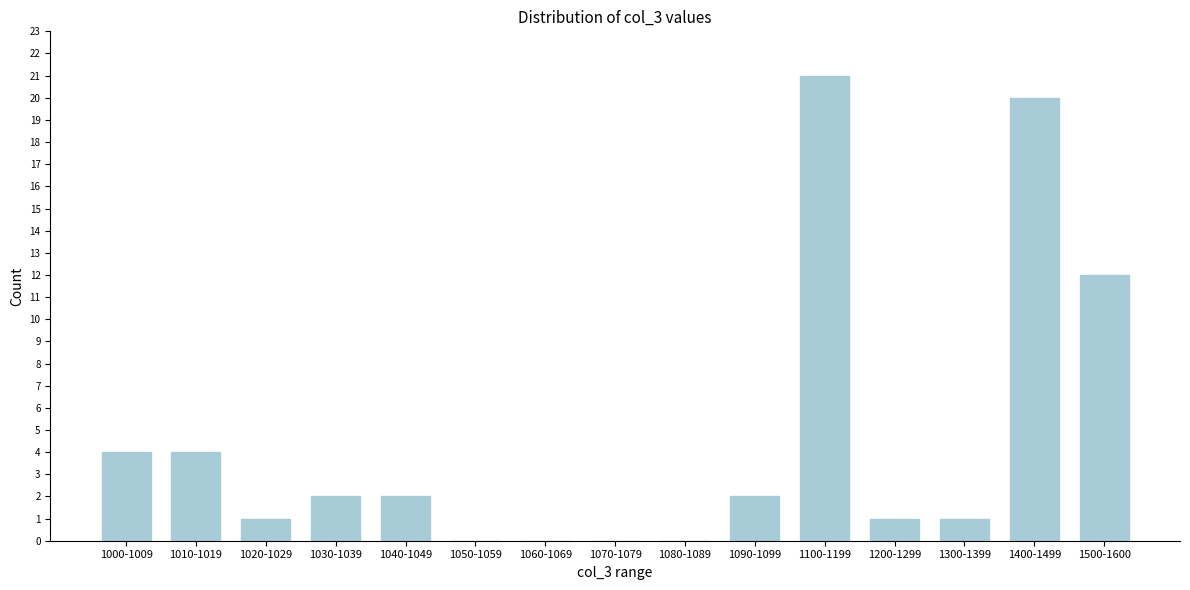

Reading left to right, extract all data points from this chart.

1000-1009=4	1010-1019=4	1020-1029=1	1030-1039=2	1040-1049=2	1050-1059=0	1060-1069=0	1070-1079=0	1080-1089=0	1090-1099=2	1100-1199=21	1200-1299=1	1300-1399=1	1400-1499=20	1500-1600=12